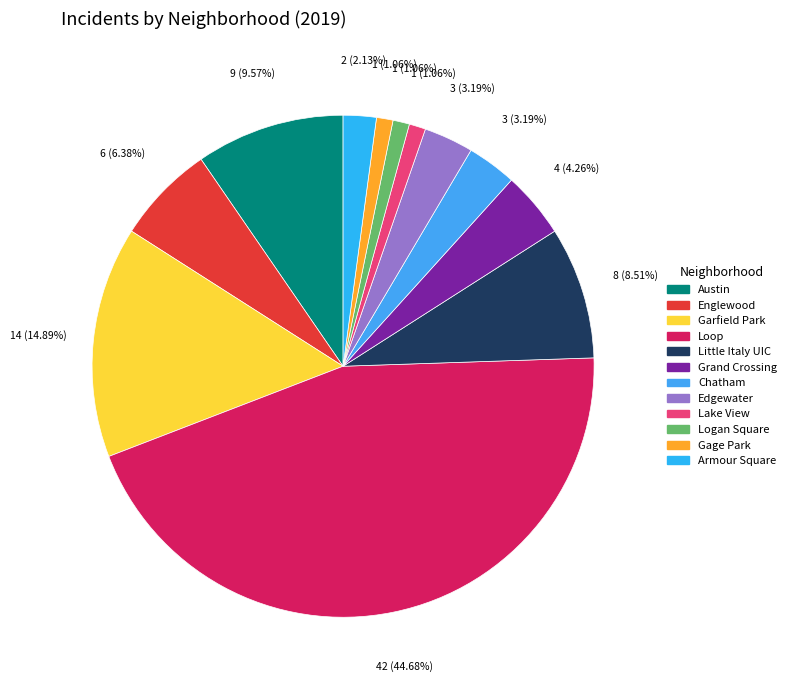

What percentage is NOT represented by Gage Park?

98.9%